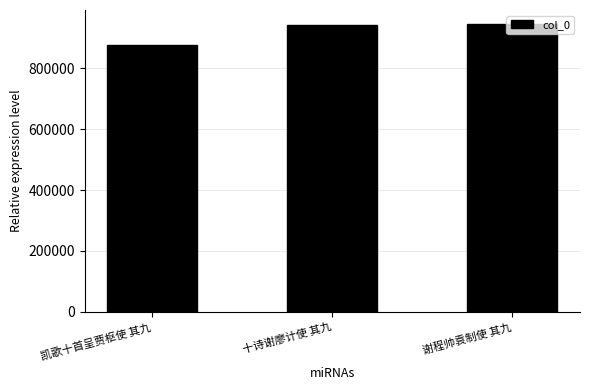

Where is the data nearest to the value 909764?

十诗谢廖计使 其九